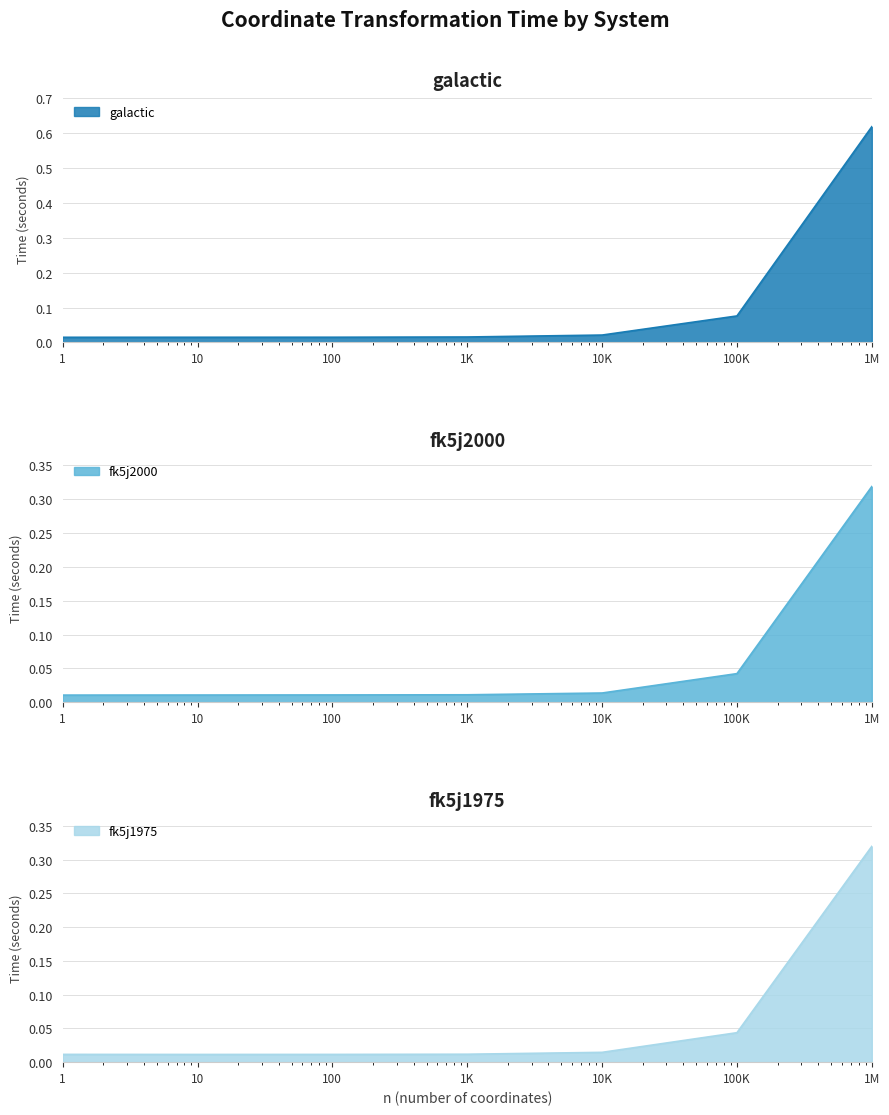

True or false: galactic has more than 0 interior local peaks.

False